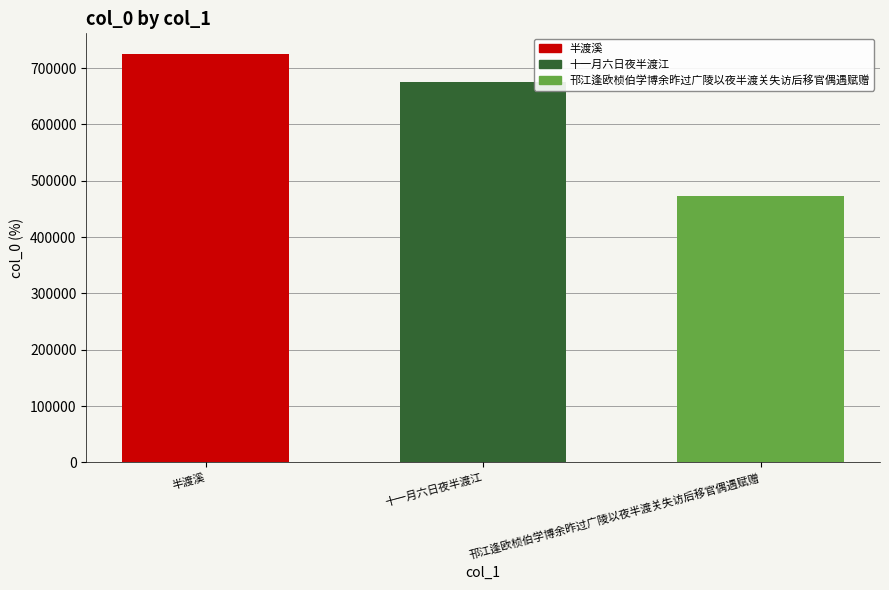

At which label is the value closest to 599319?

十一月六日夜半渡江